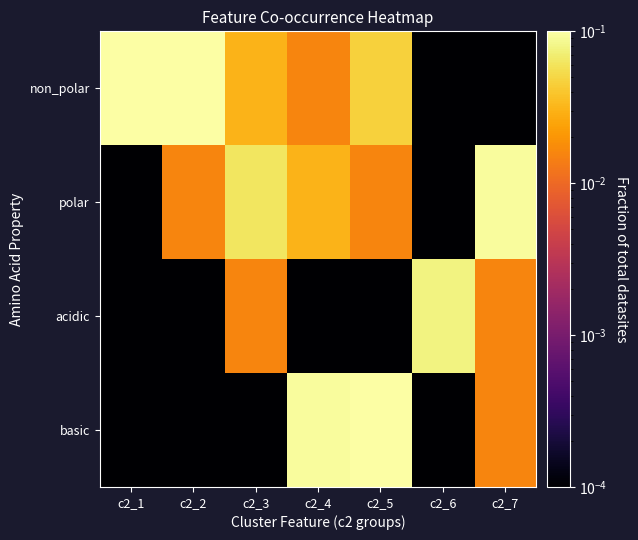

At how many categories does at least one series exceed 0?

7